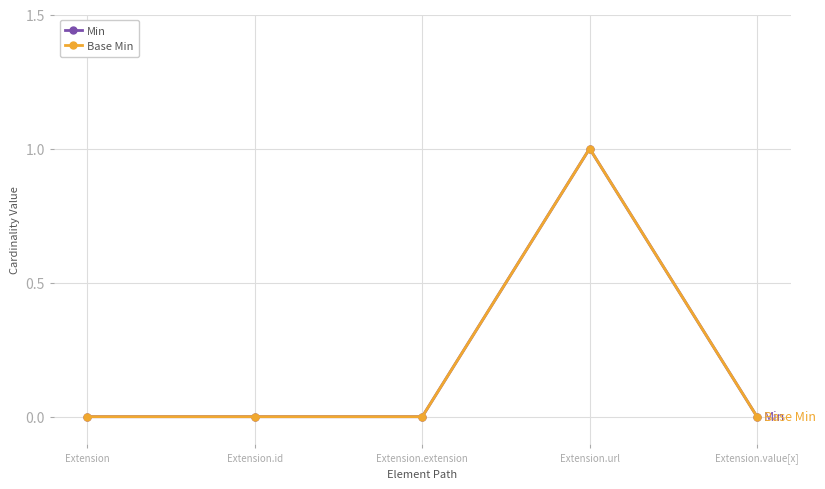

True or false: Base Min and Min cross at least once.

False